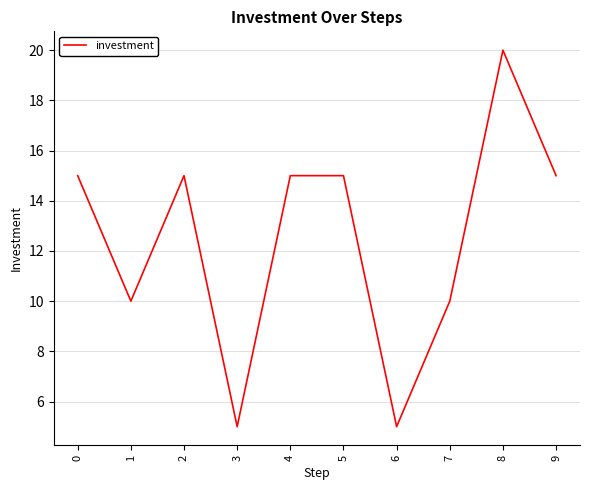

What is the smallest value displayed?

5